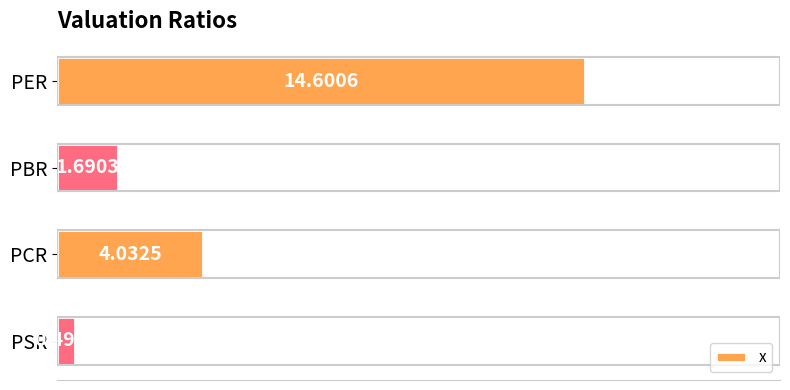

What is the difference between the values at PBR and PSR?

1.2